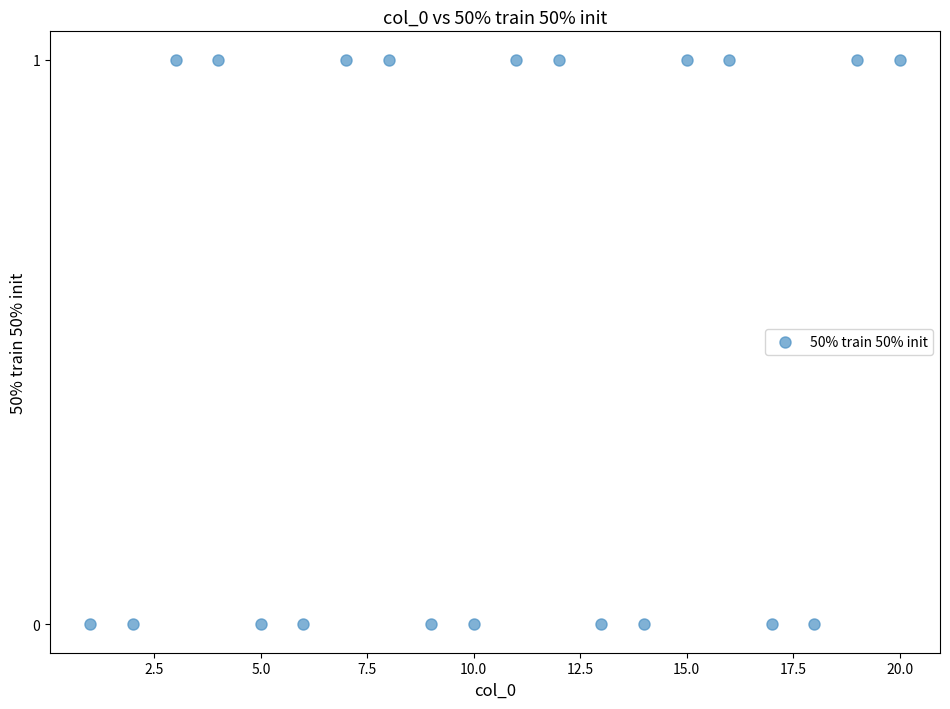

How many points are shown in the scatter plot?

20